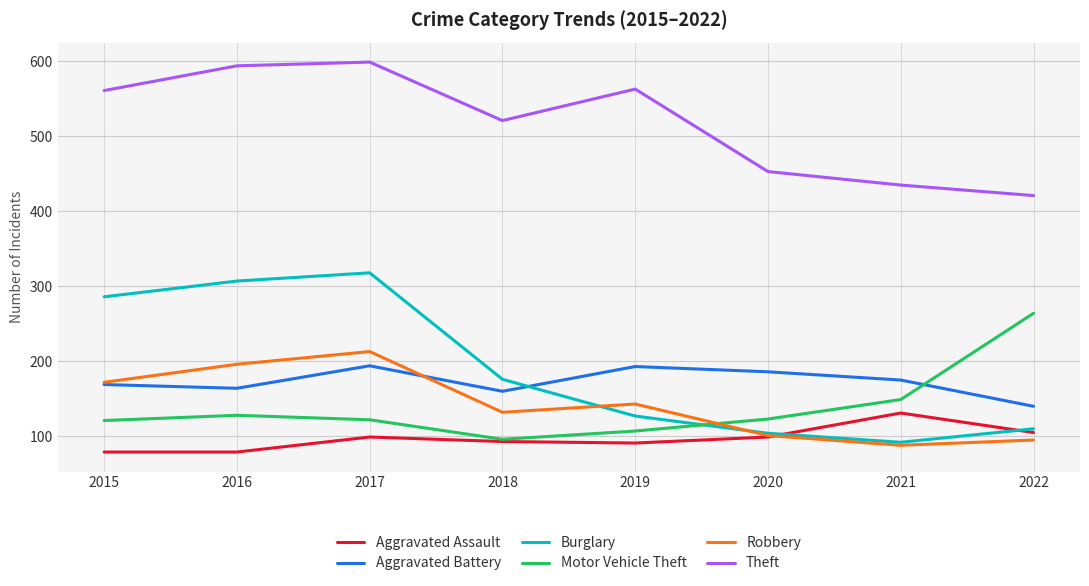

The value of Aggravated Battery at 2017 is 132. True or false?

False